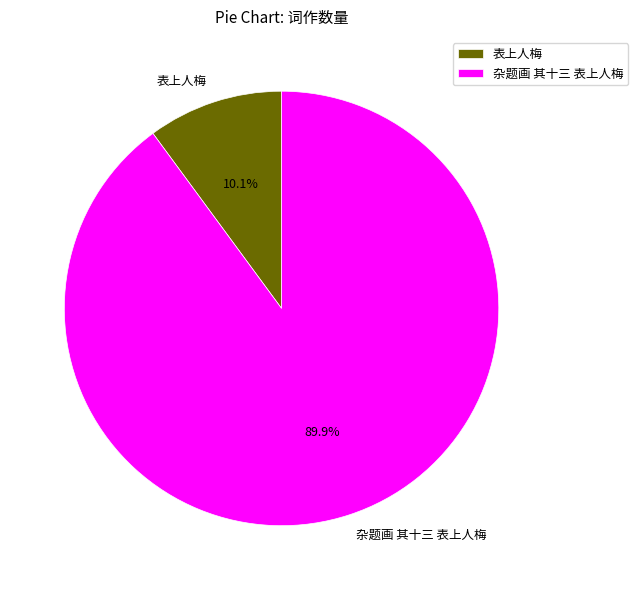

Rank the categories by value from highest to lowest.

杂题画 其十三 表上人梅, 表上人梅